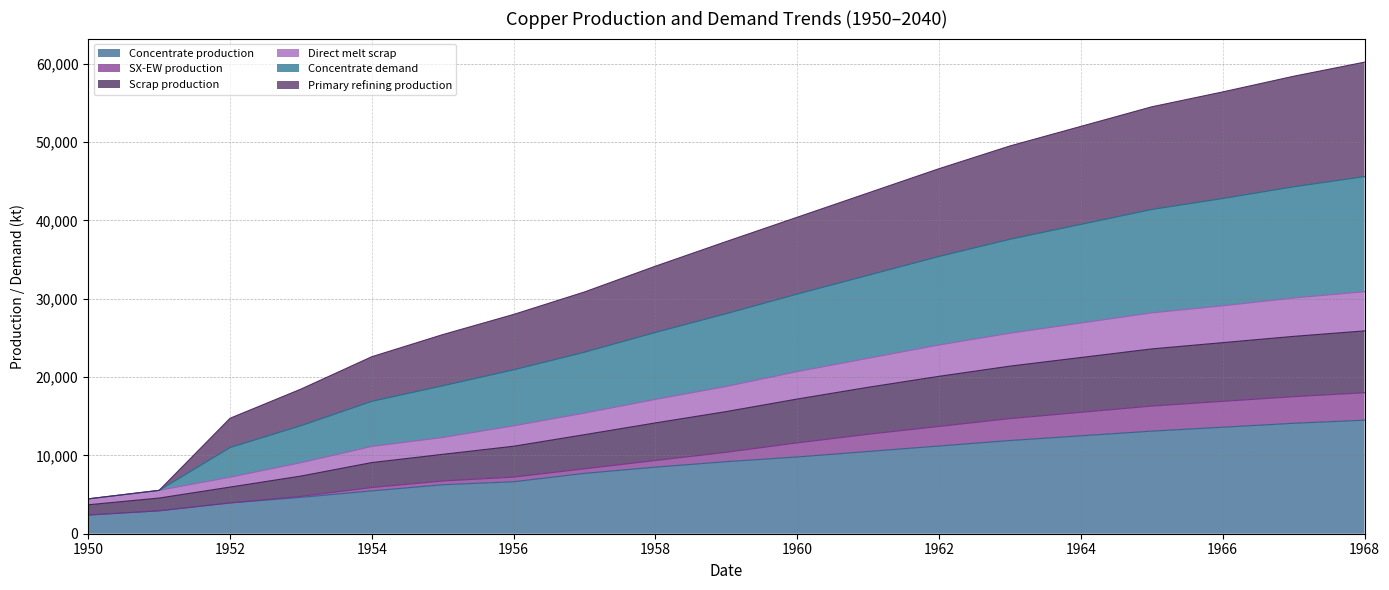

What is the smallest value displayed?

2385.7